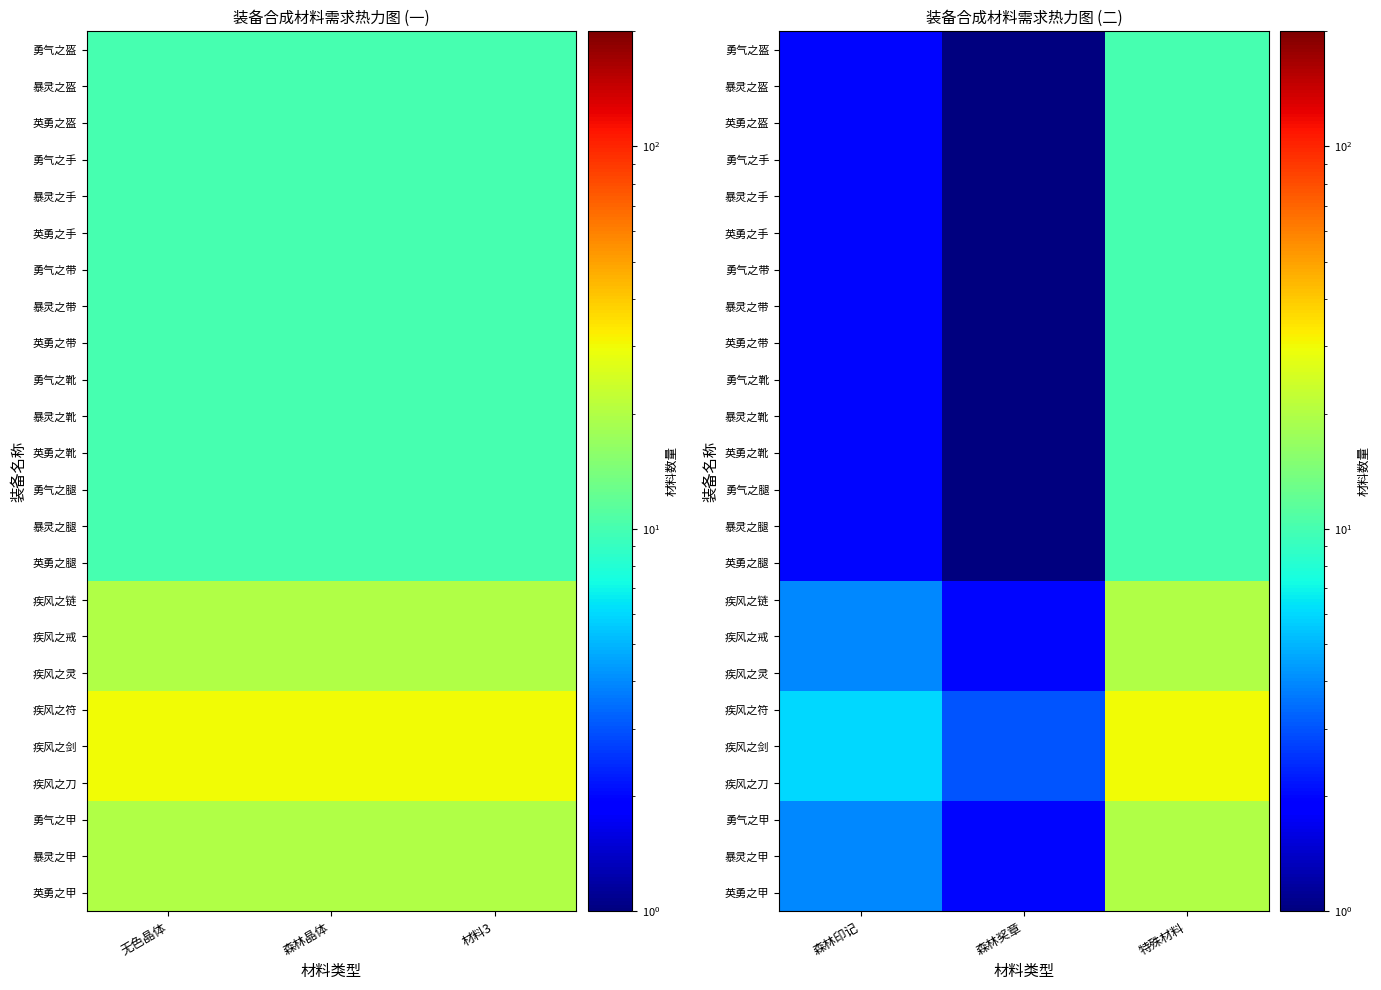

At which category is the sum across all series the highest?

特殊材料